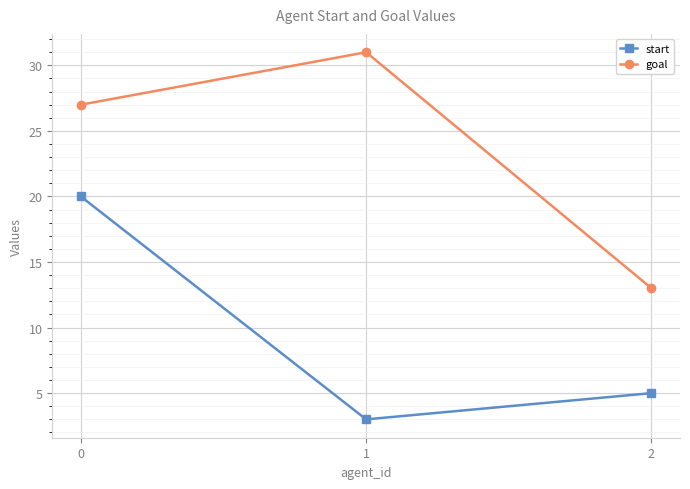

Which series has the largest total across all categories?

goal